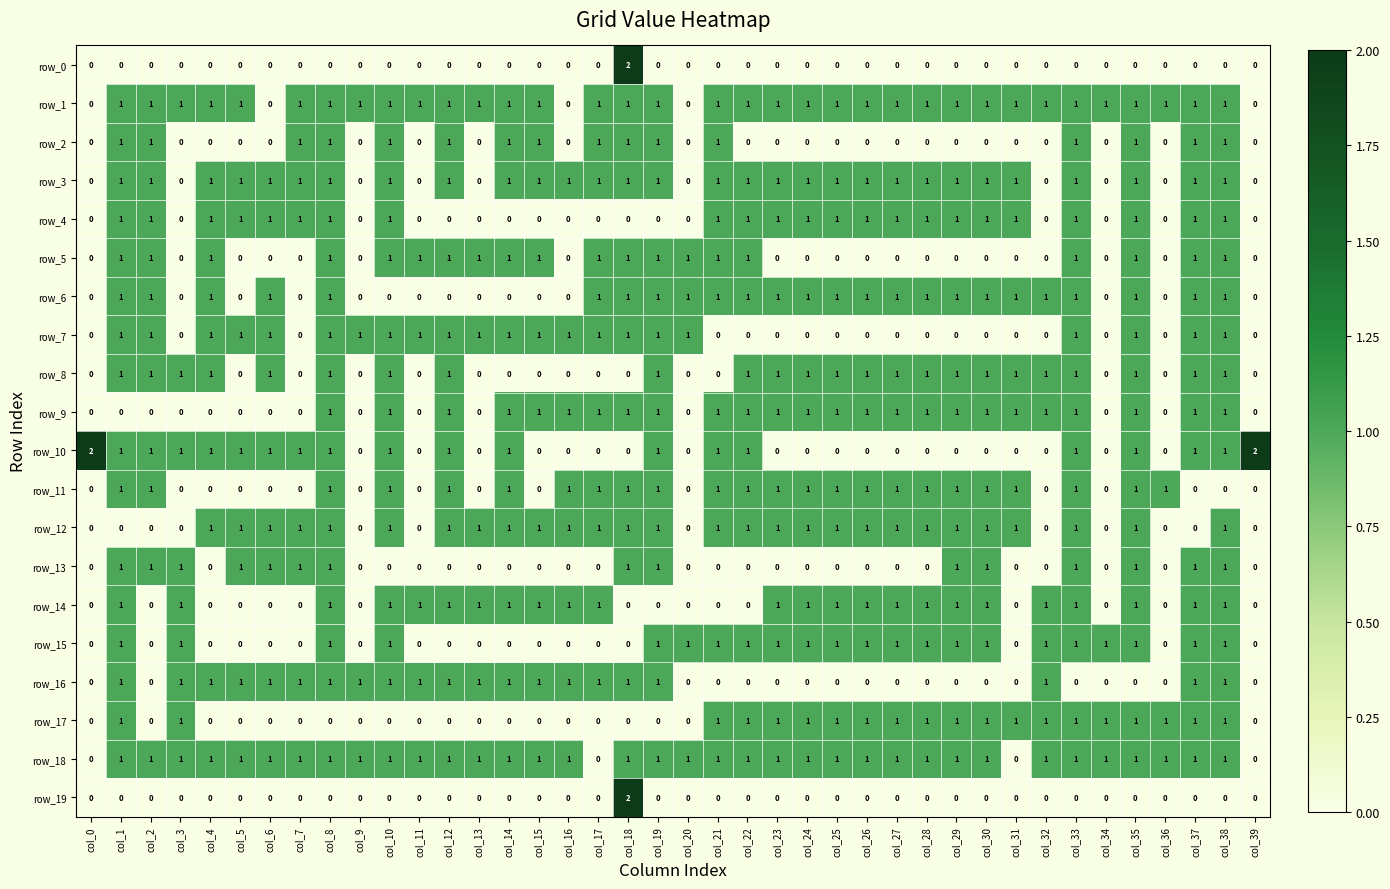

Reading left to right, list all the values displayed in this chart.

row_0: 0	0	0	0	0	0	0	0	0	0	0	0	0	0	0	0	0	0	2	0	0	0	0	0	0	0	0	0	0	0	0	0	0	0	0	0	0	0	0	0
row_1: 0	1	1	1	1	1	0	1	1	1	1	1	1	1	1	1	0	1	1	1	0	1	1	1	1	1	1	1	1	1	1	1	1	1	1	1	1	1	1	0
row_2: 0	1	1	0	0	0	0	1	1	0	1	0	1	0	1	1	0	1	1	1	0	1	0	0	0	0	0	0	0	0	0	0	0	1	0	1	0	1	1	0
row_3: 0	1	1	0	1	1	1	1	1	0	1	0	1	0	1	1	1	1	1	1	0	1	1	1	1	1	1	1	1	1	1	1	0	1	0	1	0	1	1	0
row_4: 0	1	1	0	1	1	1	1	1	0	1	0	0	0	0	0	0	0	0	0	0	1	1	1	1	1	1	1	1	1	1	1	0	1	0	1	0	1	1	0
row_5: 0	1	1	0	1	0	0	0	1	0	1	1	1	1	1	1	0	1	1	1	1	1	1	0	0	0	0	0	0	0	0	0	0	1	0	1	0	1	1	0
row_6: 0	1	1	0	1	0	1	0	1	0	0	0	0	0	0	0	0	1	1	1	1	1	1	1	1	1	1	1	1	1	1	1	1	1	0	1	0	1	1	0
row_7: 0	1	1	0	1	1	1	0	1	1	1	1	1	1	1	1	1	1	1	1	1	0	0	0	0	0	0	0	0	0	0	0	0	1	0	1	0	1	1	0
row_8: 0	1	1	1	1	0	1	0	1	0	1	0	1	0	0	0	0	0	0	1	0	0	1	1	1	1	1	1	1	1	1	1	1	1	0	1	0	1	1	0
row_9: 0	0	0	0	0	0	0	0	1	0	1	0	1	0	1	1	1	1	1	1	0	1	1	1	1	1	1	1	1	1	1	1	1	1	0	1	0	1	1	0
row_10: 2	1	1	1	1	1	1	1	1	0	1	0	1	0	1	0	0	0	0	1	0	1	1	0	0	0	0	0	0	0	0	0	0	1	0	1	0	1	1	2
row_11: 0	1	1	0	0	0	0	0	1	0	1	0	1	0	1	0	1	1	1	1	0	1	1	1	1	1	1	1	1	1	1	1	0	1	0	1	1	0	0	0
row_12: 0	0	0	0	1	1	1	1	1	0	1	0	1	1	1	1	1	1	1	1	0	1	1	1	1	1	1	1	1	1	1	1	0	1	0	1	0	0	1	0
row_13: 0	1	1	1	0	1	1	1	1	0	0	0	0	0	0	0	0	0	1	1	0	0	0	0	0	0	0	0	0	1	1	0	0	1	0	1	0	1	1	0
row_14: 0	1	0	1	0	0	0	0	1	0	1	1	1	1	1	1	1	1	0	0	0	0	0	1	1	1	1	1	1	1	1	0	1	1	0	1	0	1	1	0
row_15: 0	1	0	1	0	0	0	0	1	0	1	0	0	0	0	0	0	0	0	1	1	1	1	1	1	1	1	1	1	1	1	0	1	1	1	1	0	1	1	0
row_16: 0	1	0	1	1	1	1	1	1	1	1	1	1	1	1	1	1	1	1	1	0	0	0	0	0	0	0	0	0	0	0	0	1	0	0	0	0	1	1	0
row_17: 0	1	0	1	0	0	0	0	0	0	0	0	0	0	0	0	0	0	0	0	0	1	1	1	1	1	1	1	1	1	1	1	1	1	1	1	1	1	1	0
row_18: 0	1	1	1	1	1	1	1	1	1	1	1	1	1	1	1	1	0	1	1	1	1	1	1	1	1	1	1	1	1	1	0	1	1	1	1	1	1	1	0
row_19: 0	0	0	0	0	0	0	0	0	0	0	0	0	0	0	0	0	0	2	0	0	0	0	0	0	0	0	0	0	0	0	0	0	0	0	0	0	0	0	0